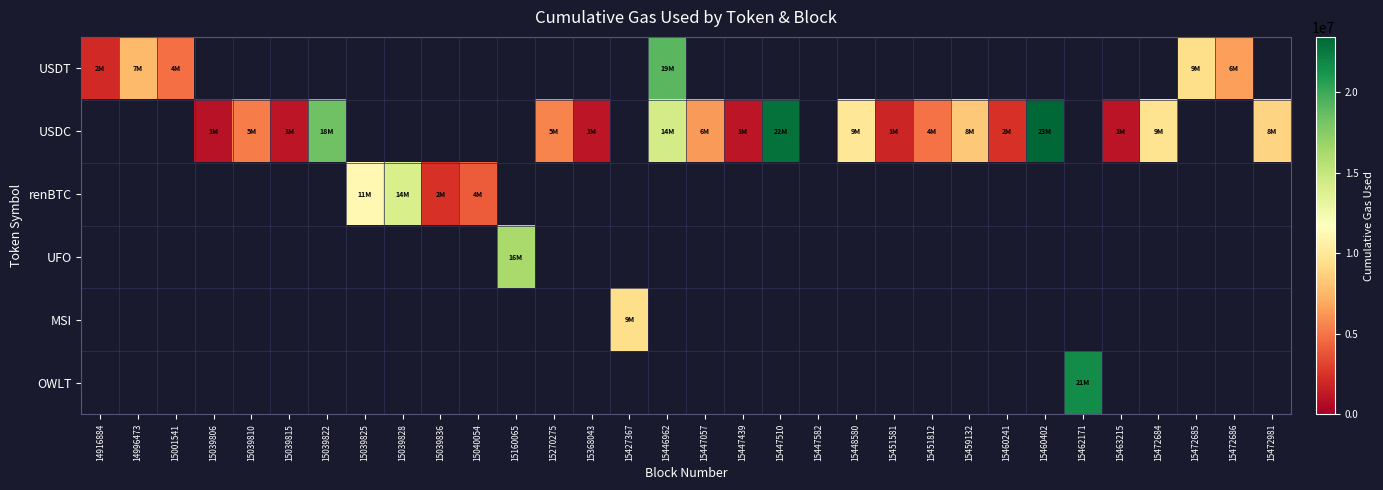

Which series changed the most between 15447510 and 15463215?

USDC